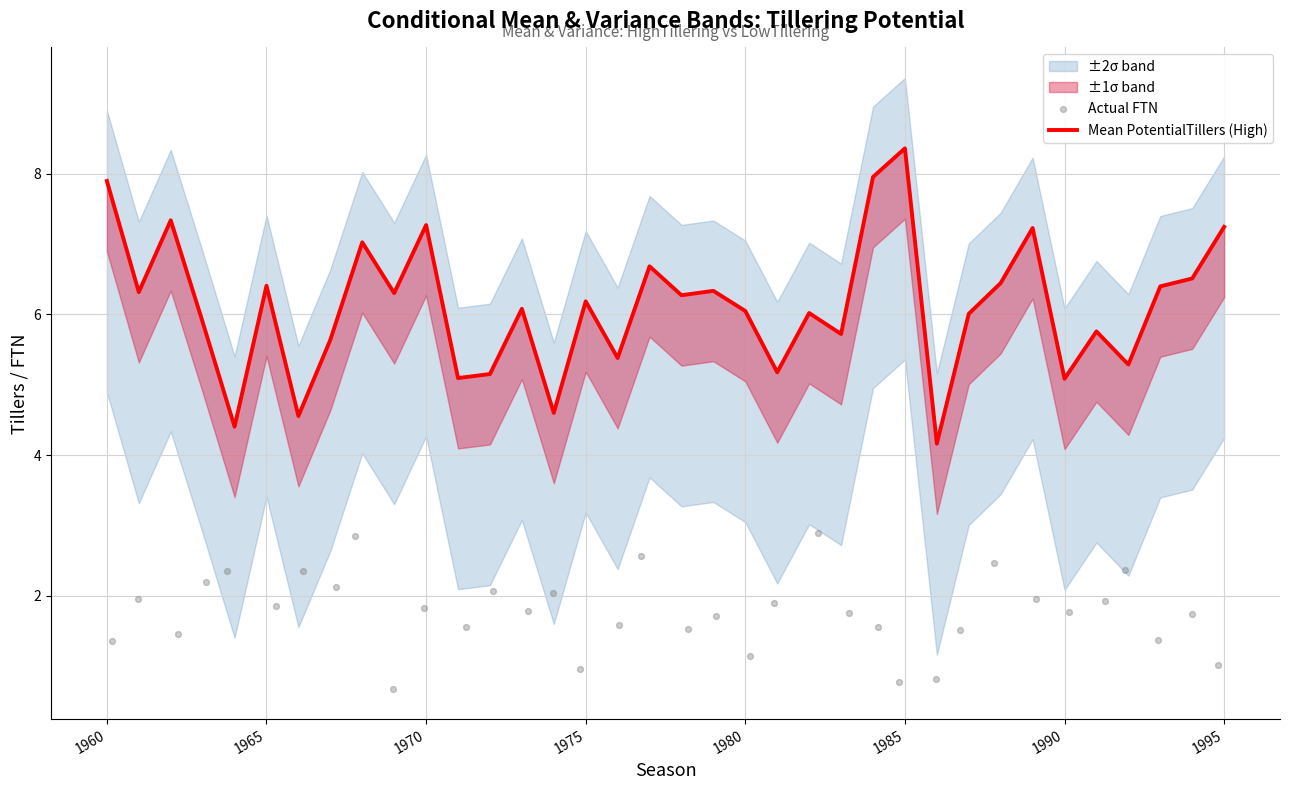

Is the value of Mean PotentialTillers (High) at 13 greater than the value of Actual FTN at 12?

Yes